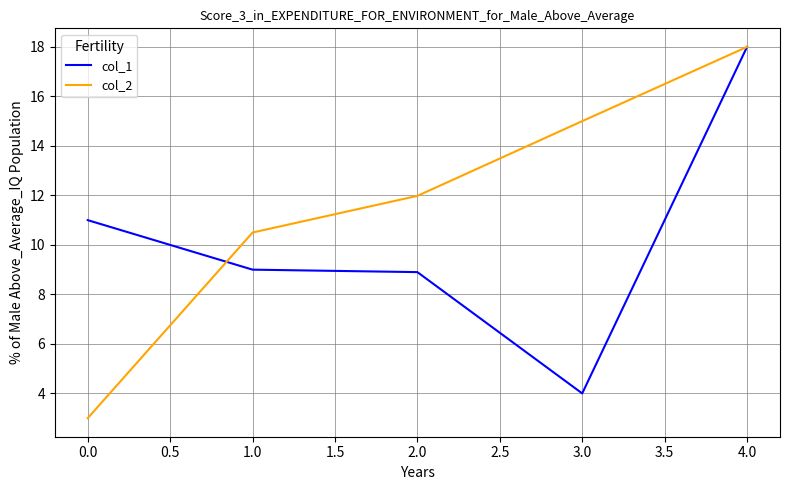

True or false: col_1 and col_2 cross at least once.

True